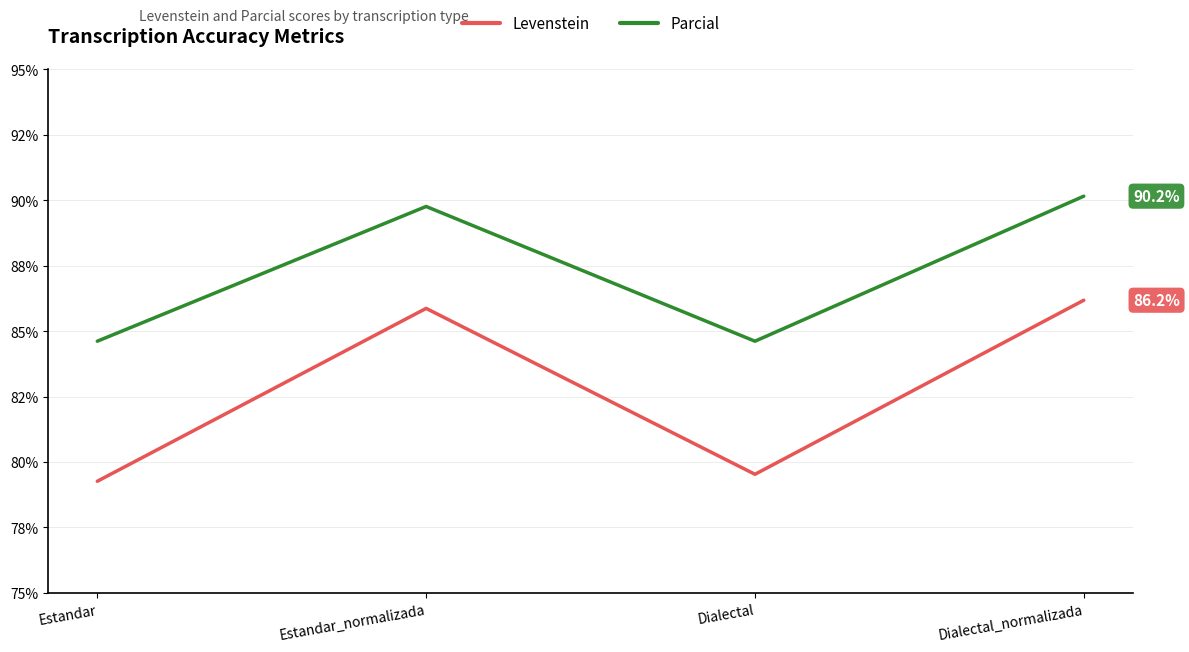

How many interior local peaks does the Levenstein series have?

1